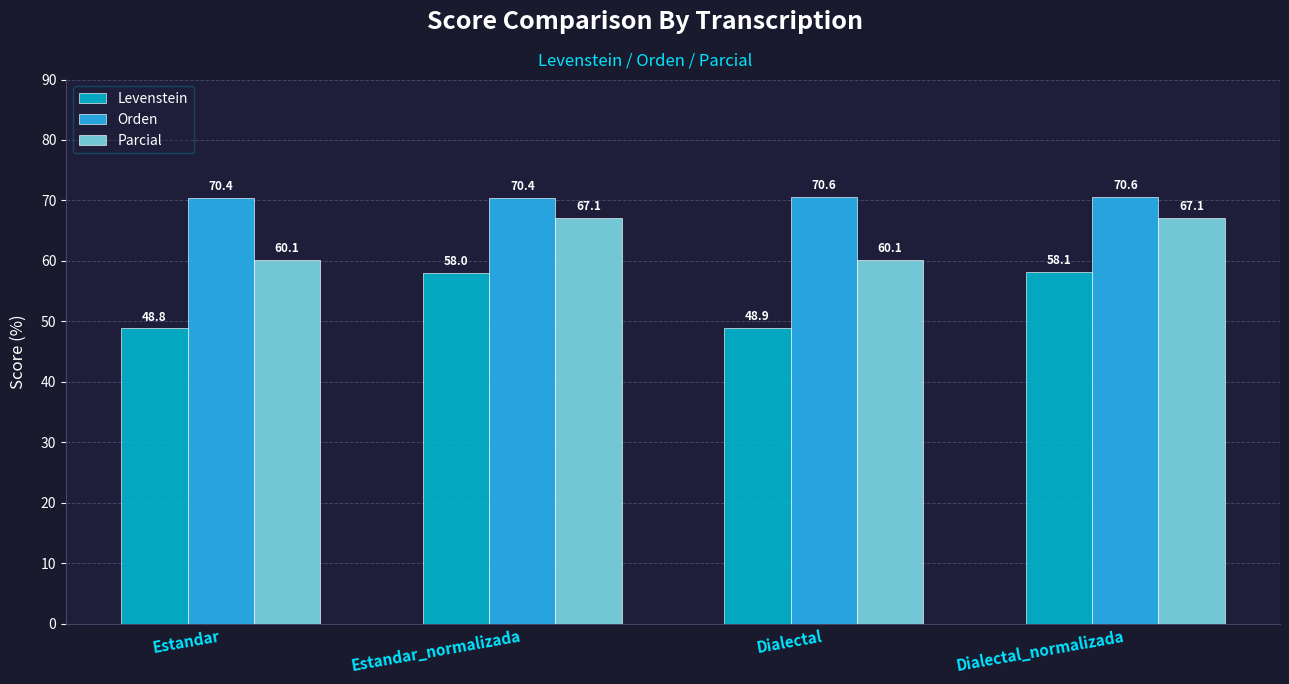

Which series has the widest spread of values?

Levenstein